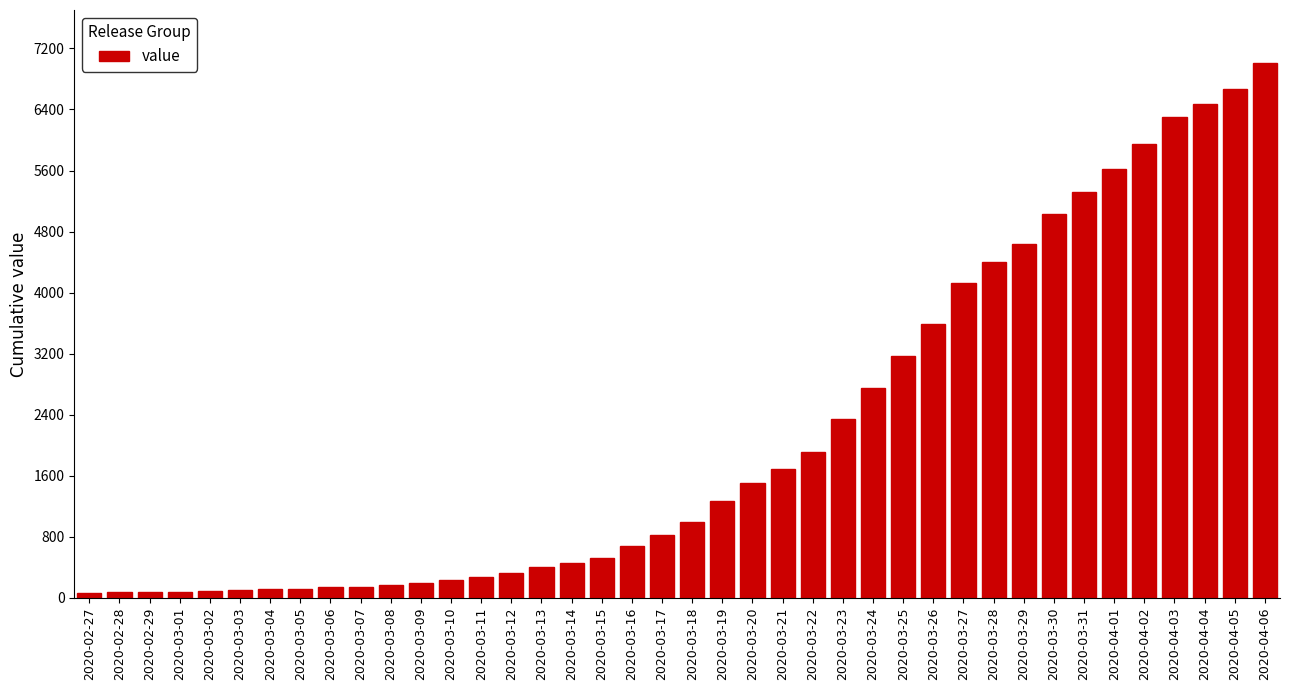

What is the change in value from 2020-03-19 to 2020-04-02?

+4693